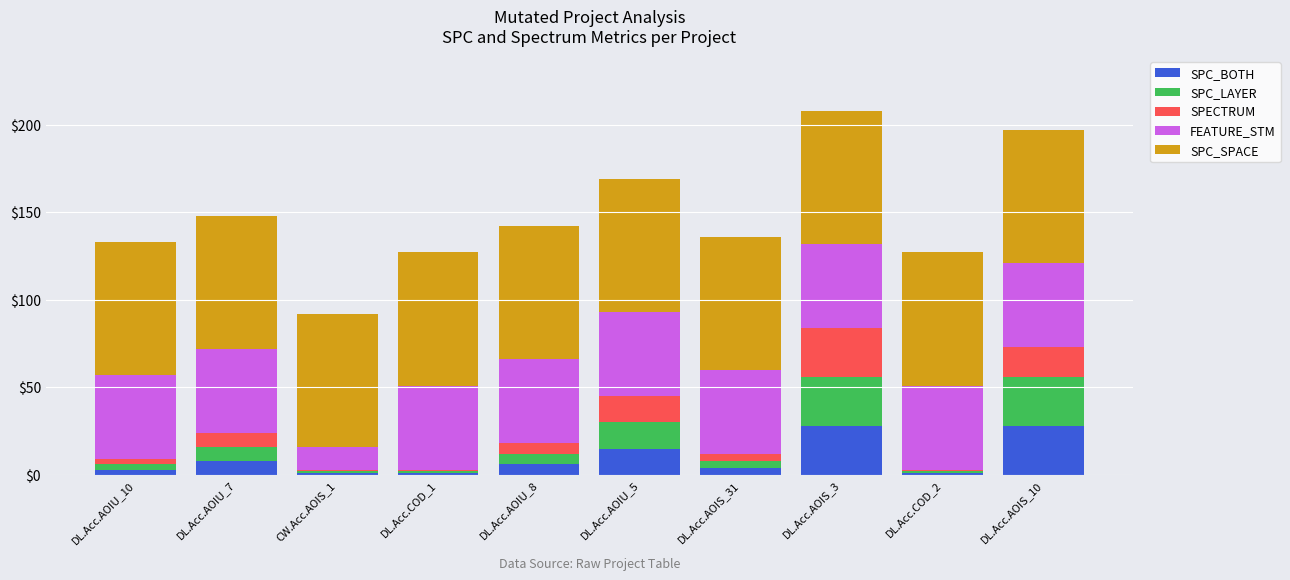

What is the maximum value for SPC_BOTH?

28